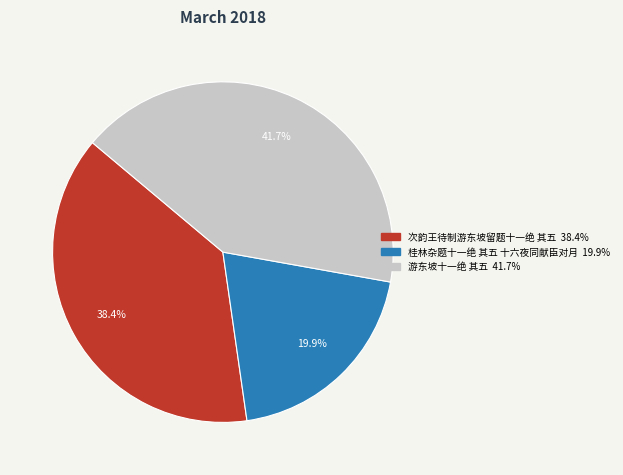

To the nearest percent, what is the difference between the largest and smallest slice percentages?

22%